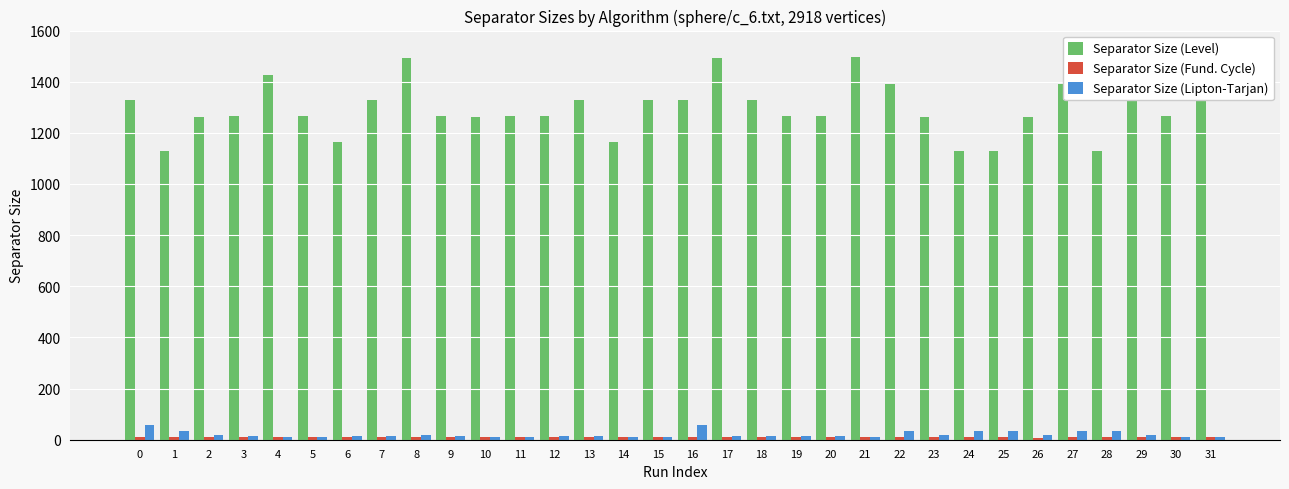

Which series has the largest total across all categories?

Separator Size (Level)